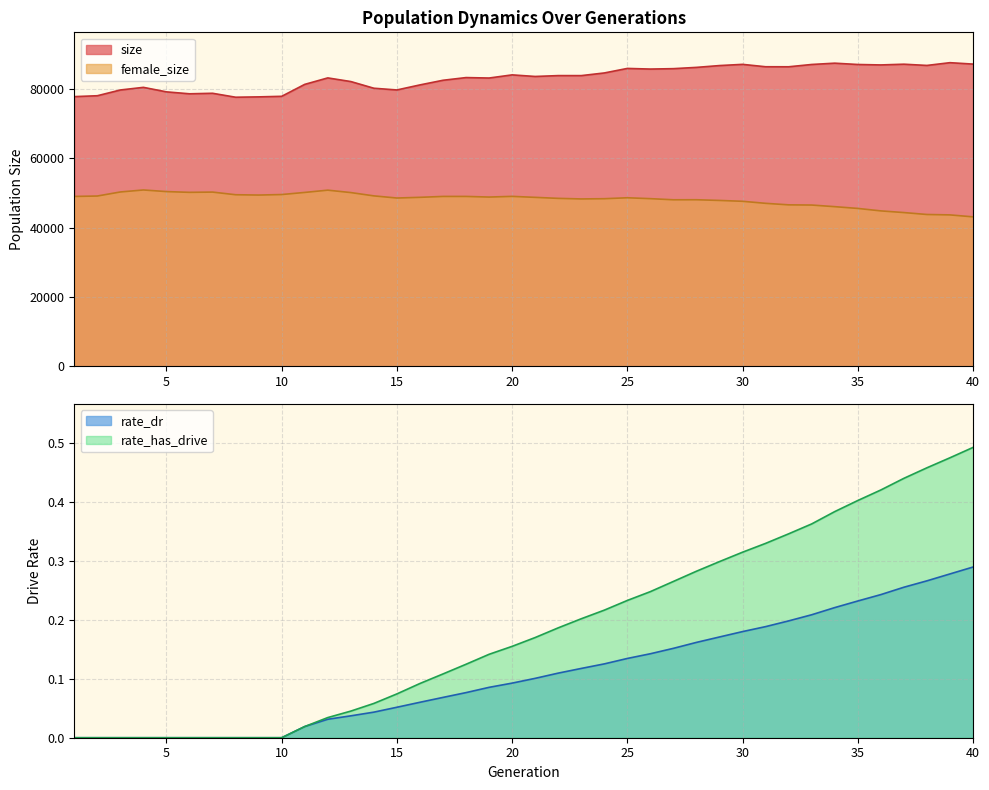

True or false: rate_has_drive and female_size intersect in this chart.

False